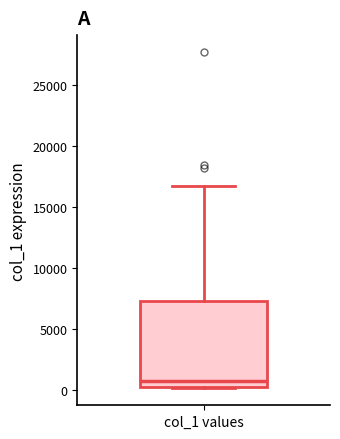

Read this box plot against the y-axis: the position of the median line, the range covered by the box, and the ends of both whiskers. The values are not printed on the chart, so give them approximately, as read against the axis.

median 1000, box 500 to 7500, whiskers 0 to 16500